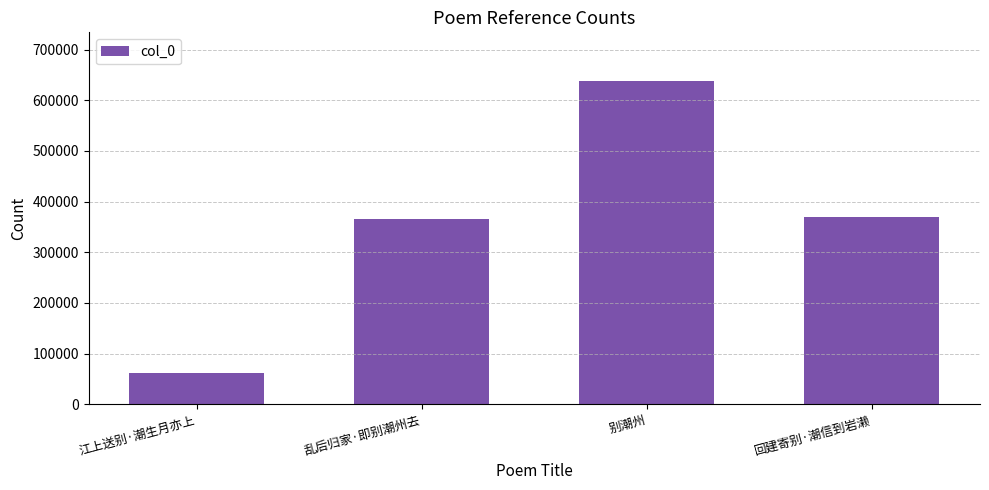

Reading left to right, transcribe all the data shown in this chart.

62334	365804	638195	369484